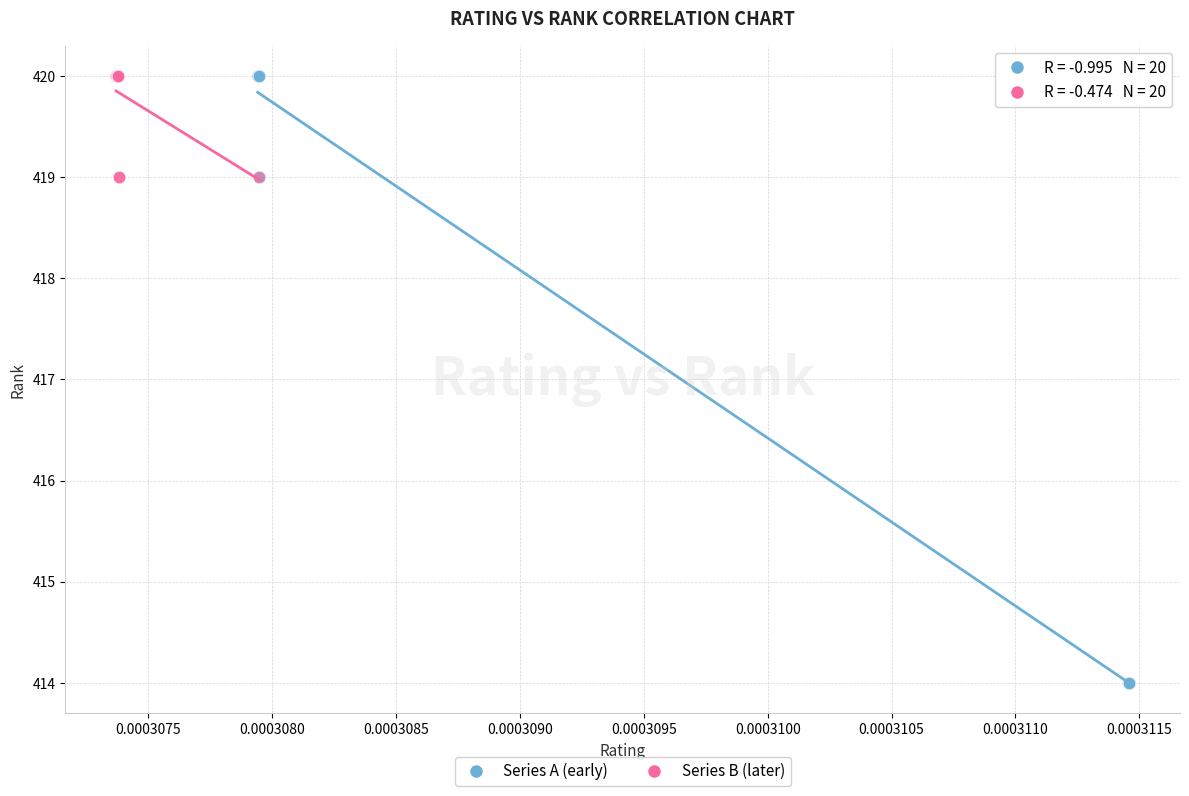

What are all the series names shown in the legend?

Series A (early), Series B (later)